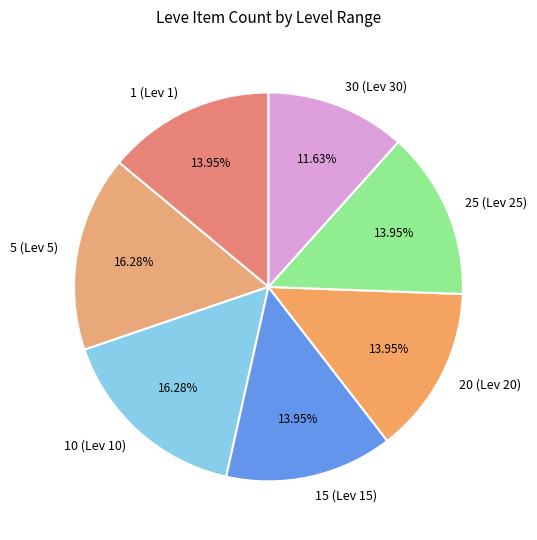

Do 15 (Lev 15) and 25 (Lev 25) together represent more than half of the pie?

No